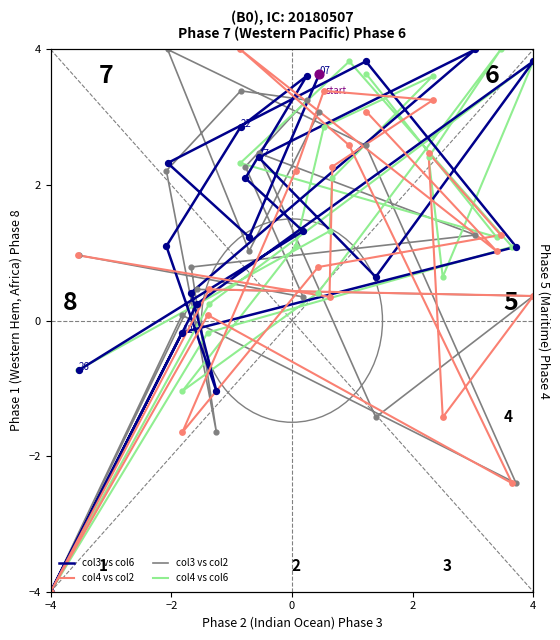

Is the value of col4 vs col2 at 14 greater than the value of col4 vs col6 at 0?

No